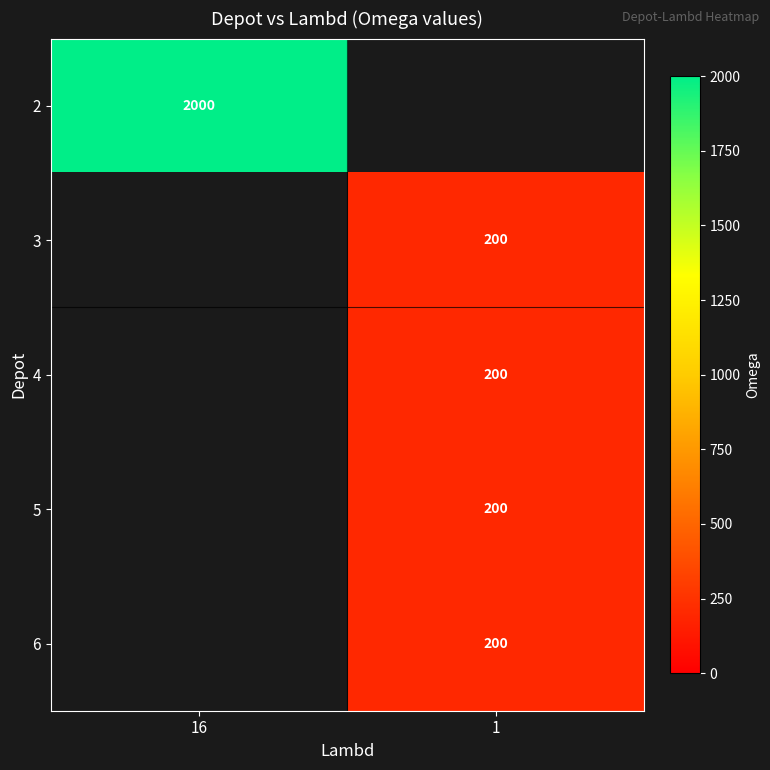

Is it true that 4 equals 49 at 1?

False